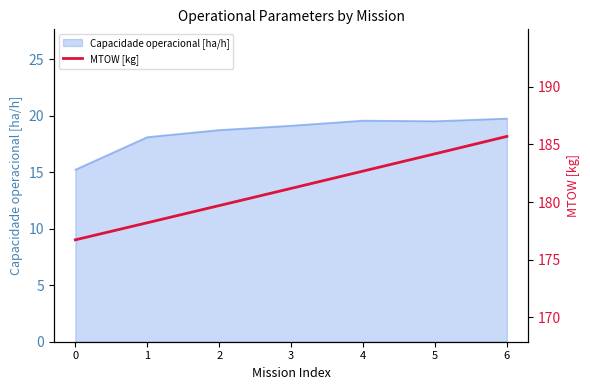

Is it true that the value at 0 is 286.6?

False